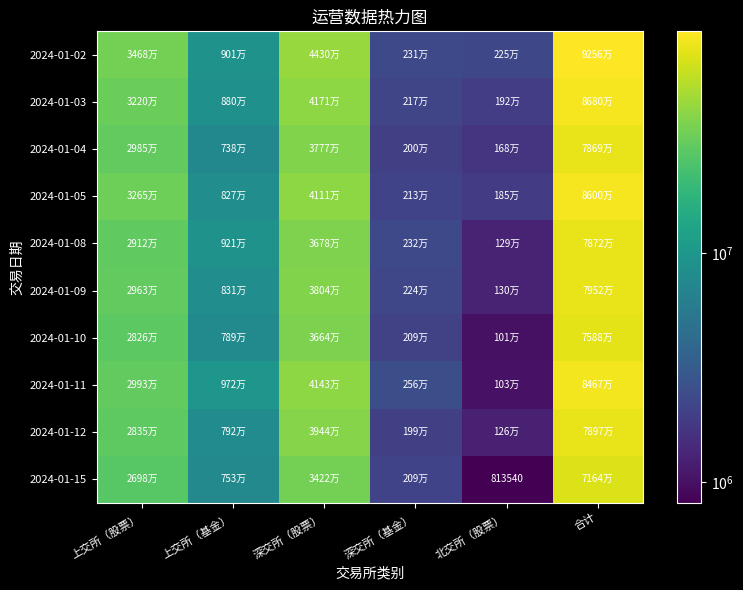

What is the difference between the second highest and second lowest values in the 2024-01-09 series?

35798700.0